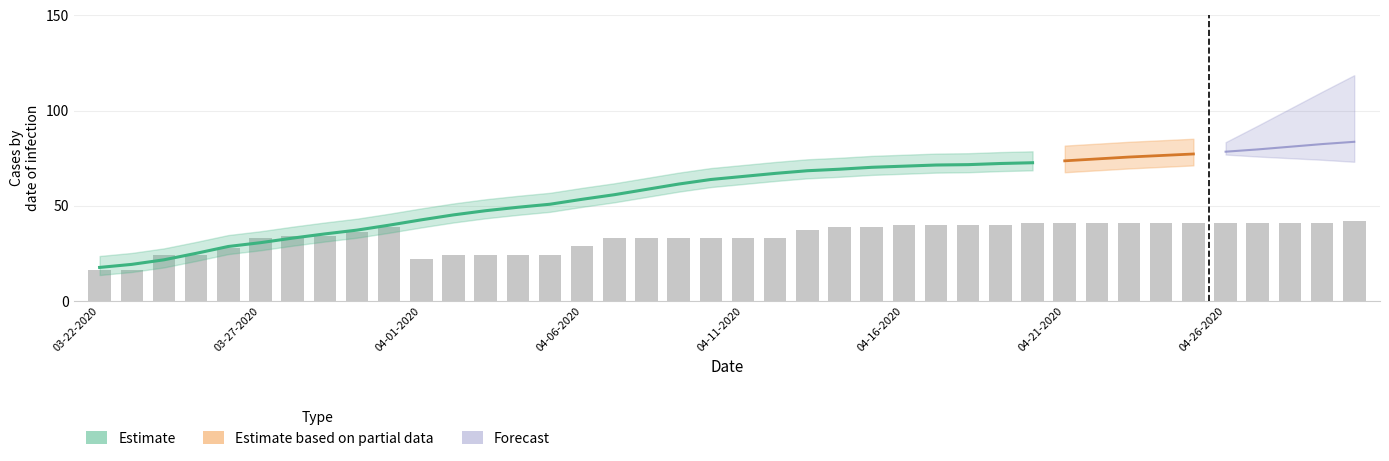

Between 03-26-2020 and 04-13-2020, which is larger?

04-13-2020